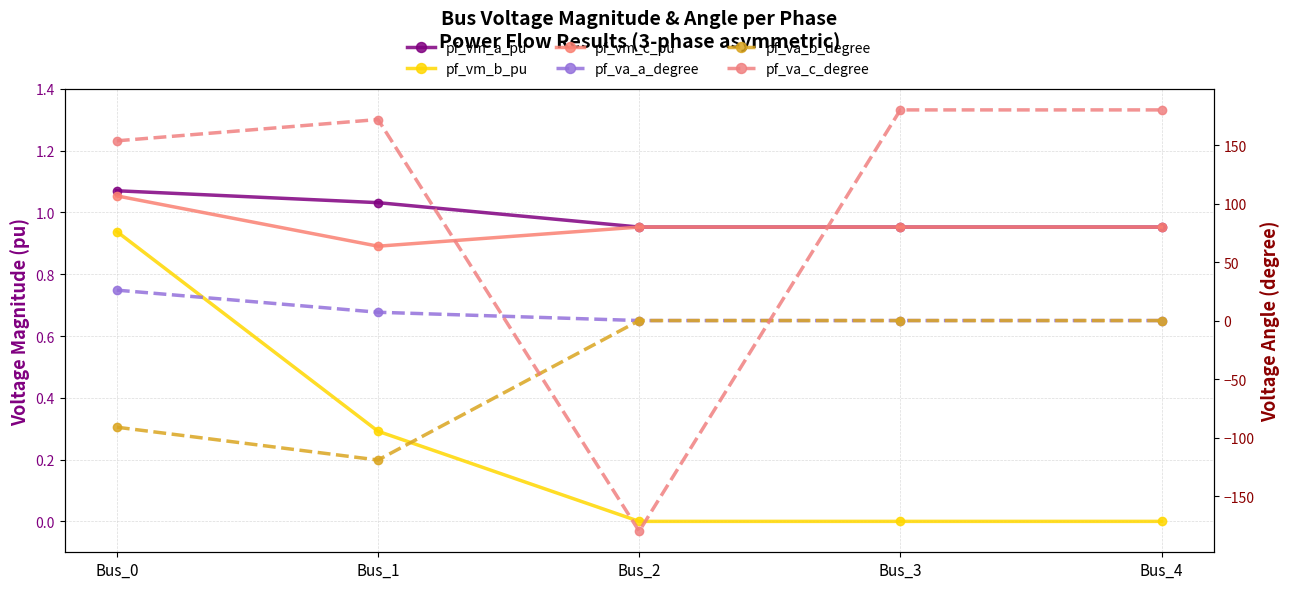

Reading right to left, what are all the values shown in this chart?

pf_vm_a_pu: 1.0	1.0	1.0	1.0	1.1
pf_vm_b_pu: 0.0	0.0	0.0	0.3	0.9
pf_vm_c_pu: 1.0	1.0	1.0	0.9	1.1
pf_va_a_degree: 0.0	0.0	-0.0	7.1	26.0
pf_va_b_degree: 0.0	0.0	0.0	-119.2	-91.1
pf_va_c_degree: 180.0	180.0	-180.0	171.8	153.6